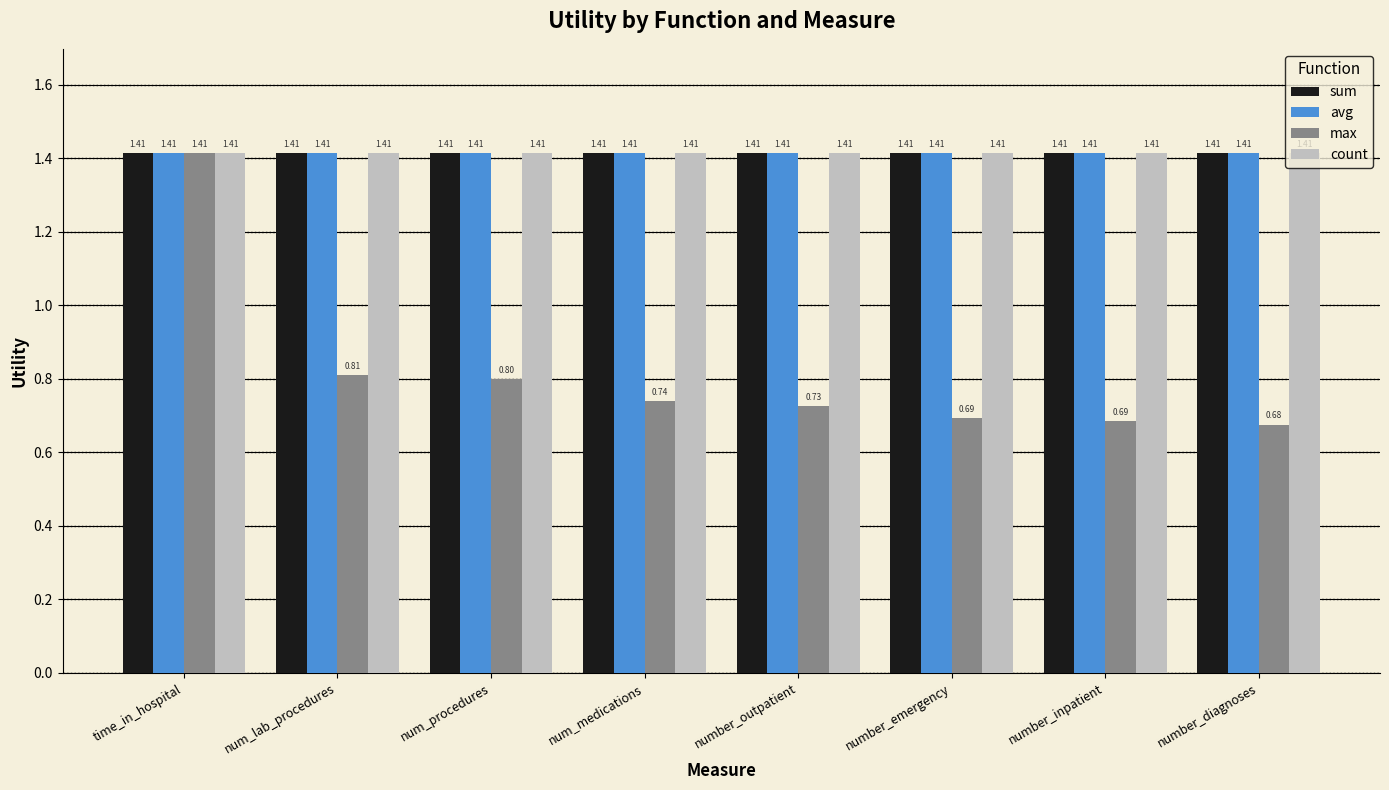

What are all the series names shown in the legend?

sum, avg, max, count